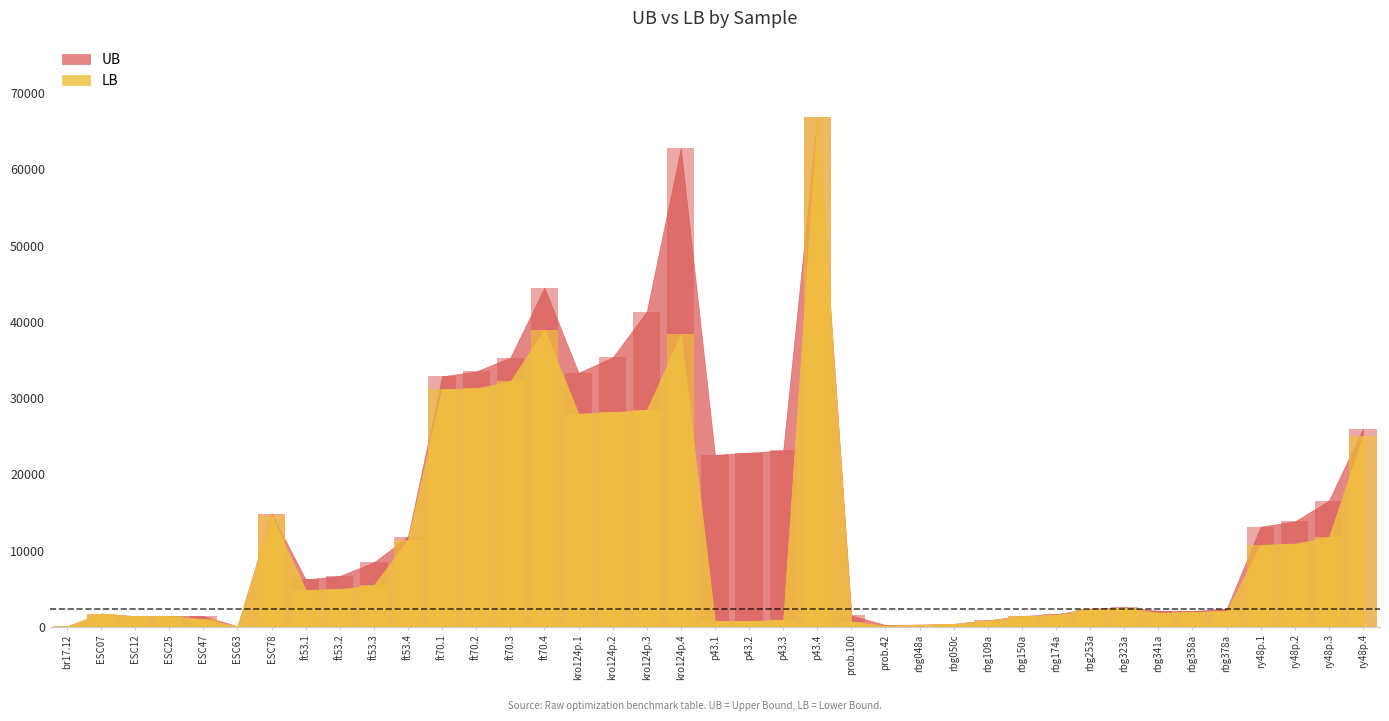

Is the value of UB at ESC25 greater than the value of LB at ESC07?

No